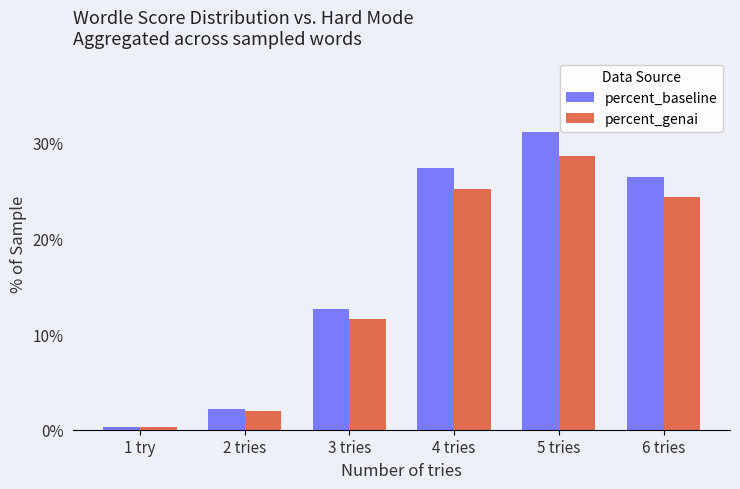

What is the difference between the maximum and minimum values in the percent_baseline series?

30.8